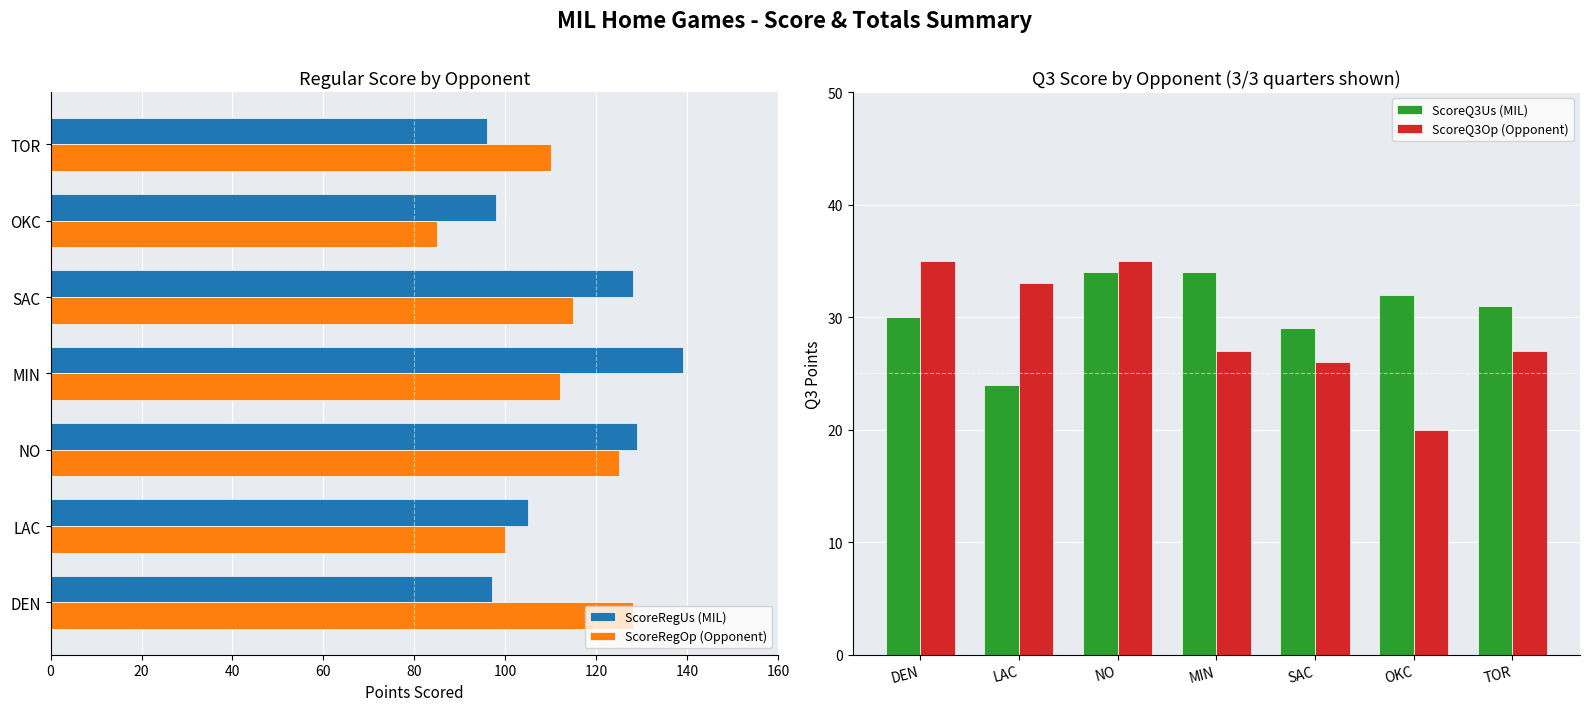

True or false: ScoreRegUs (MIL) has a value of 105 at LAC.

True